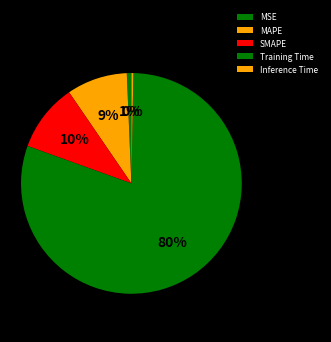

Is it true that SMAPE is 10% of the pie?

True